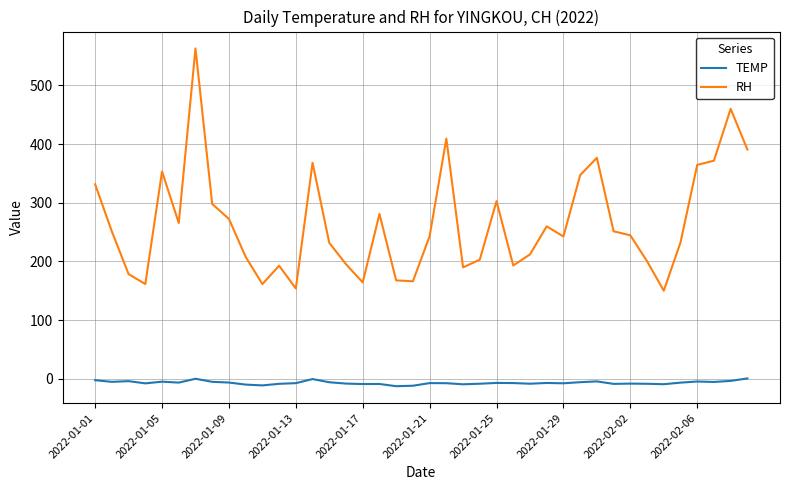

Which series has the largest total across all categories?

RH